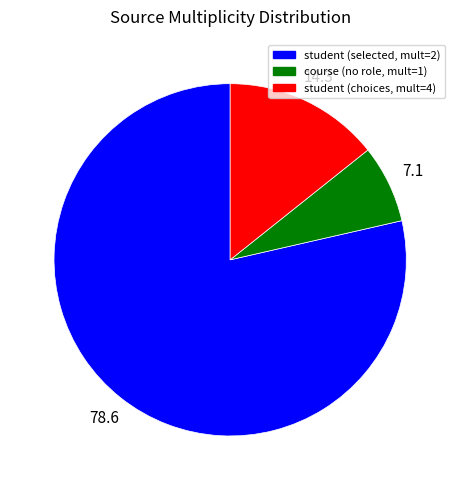

Does any single category account for the majority?

Yes